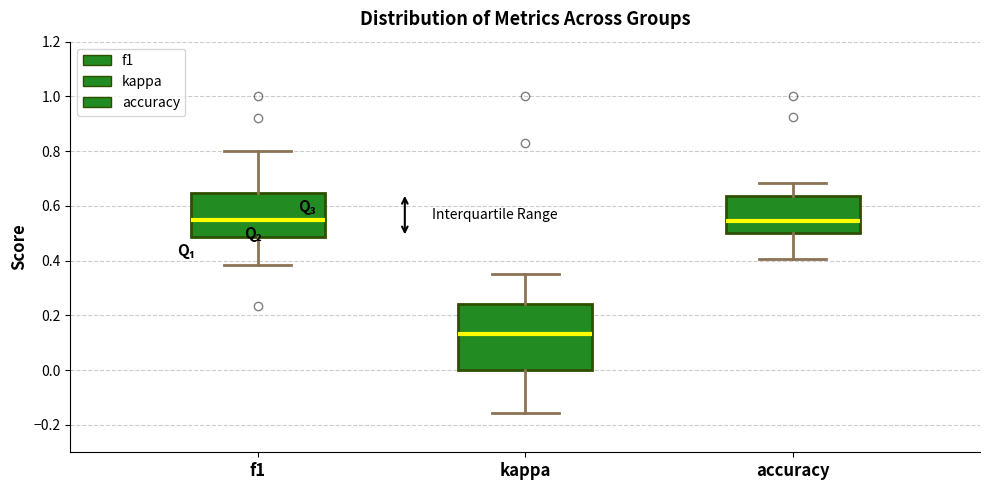

Reading left to right, read every box against the y-axis: the position of its median line, the range the box covers, and the ends of its whiskers. The values are not printed on the chart, so give them approximately, as read against the axis.

f1: median 0.54, box 0.48 to 0.64, whiskers 0.38 to 0.80
kappa: median 0.14, box 0.00 to 0.24, whiskers -0.16 to 0.36
accuracy: median 0.54, box 0.50 to 0.64, whiskers 0.40 to 0.68